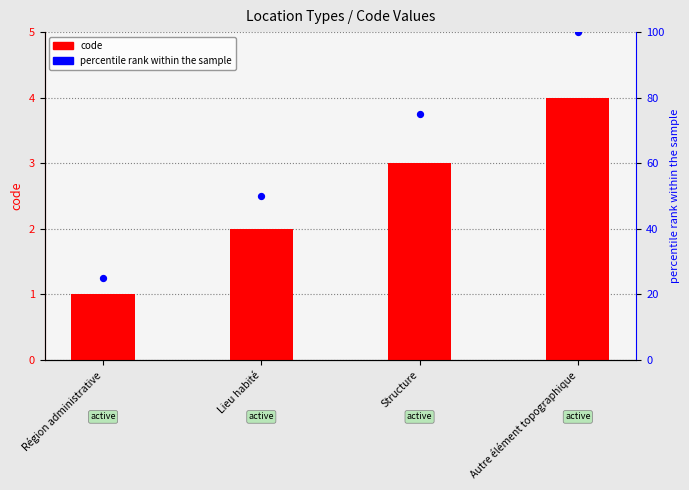

Which series has the widest spread of Y values?

percentile rank within the sample